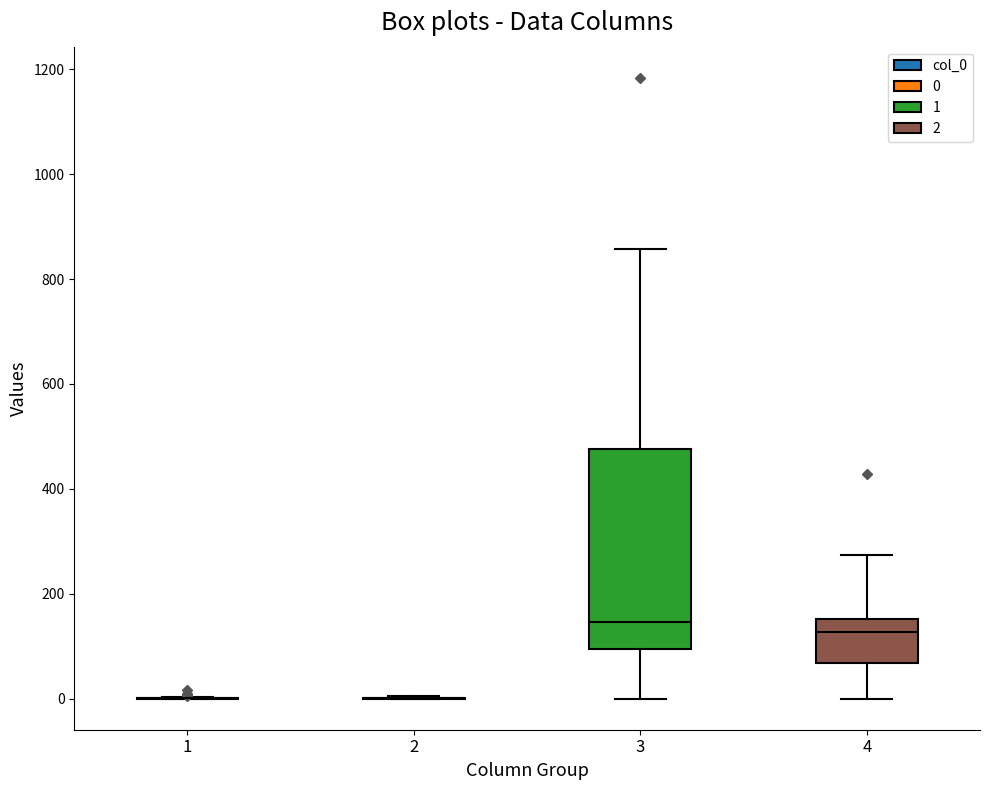

Which box is the tallest, from its lower edge to its upper edge?

3